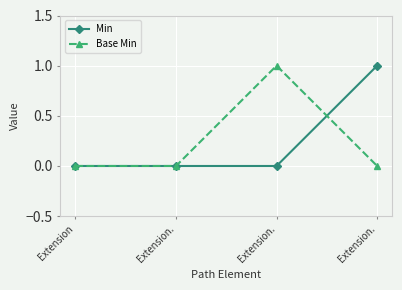

The value of Min at Extension. is 0. True or false?

True